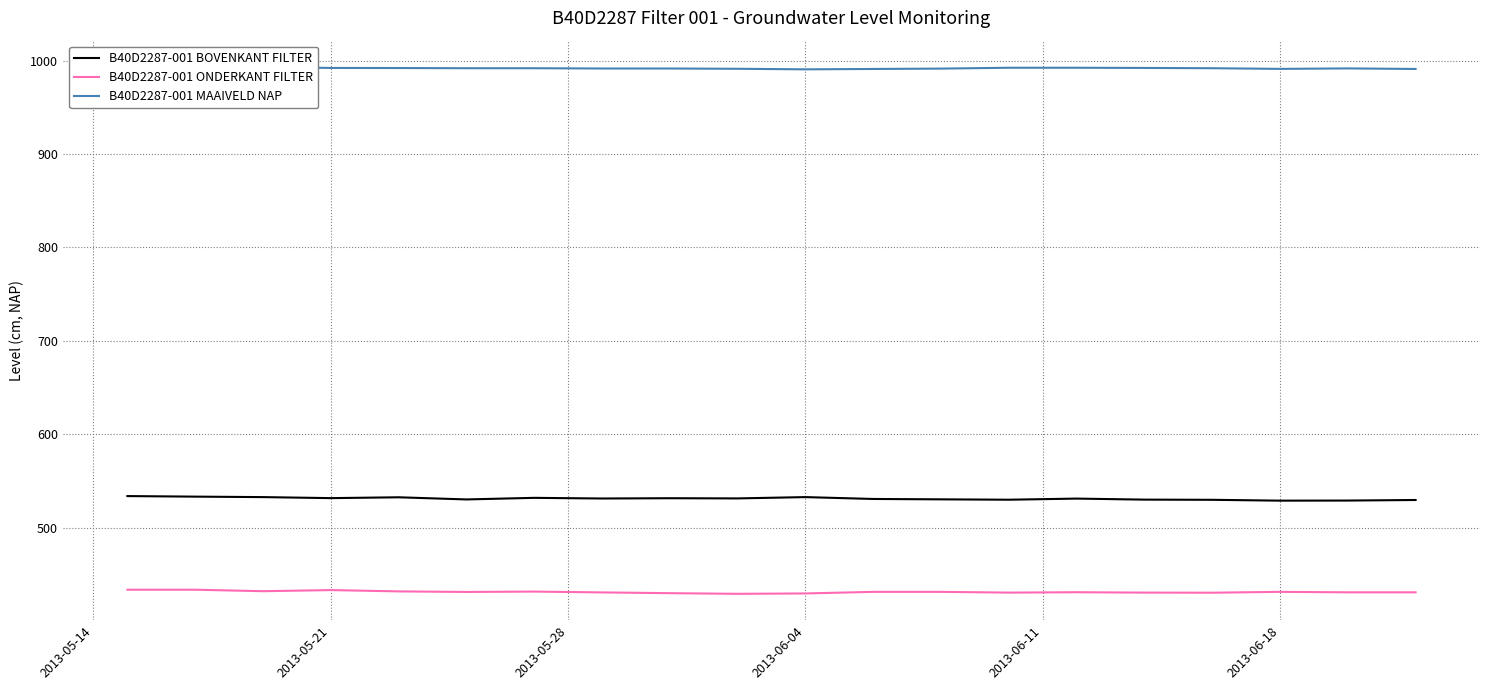

What is the approximate value of B40D2287-001 BOVENKANT FILTER at 2013-06-04?

532.6